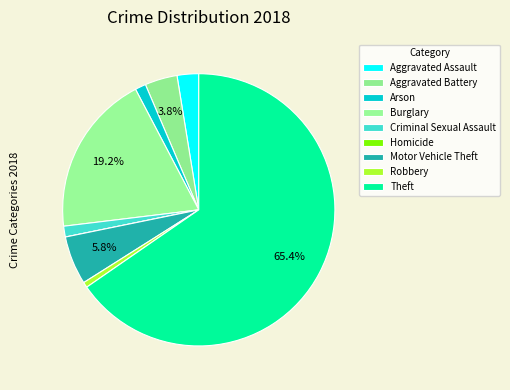

What is the total percentage of Burglary and Criminal Sexual Assault?

20.5%